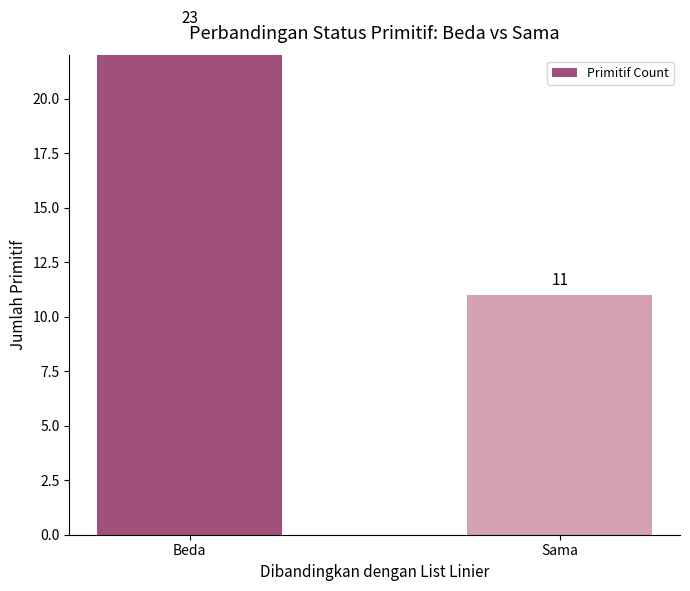

What is the label of the 2nd bar from the left?

Sama